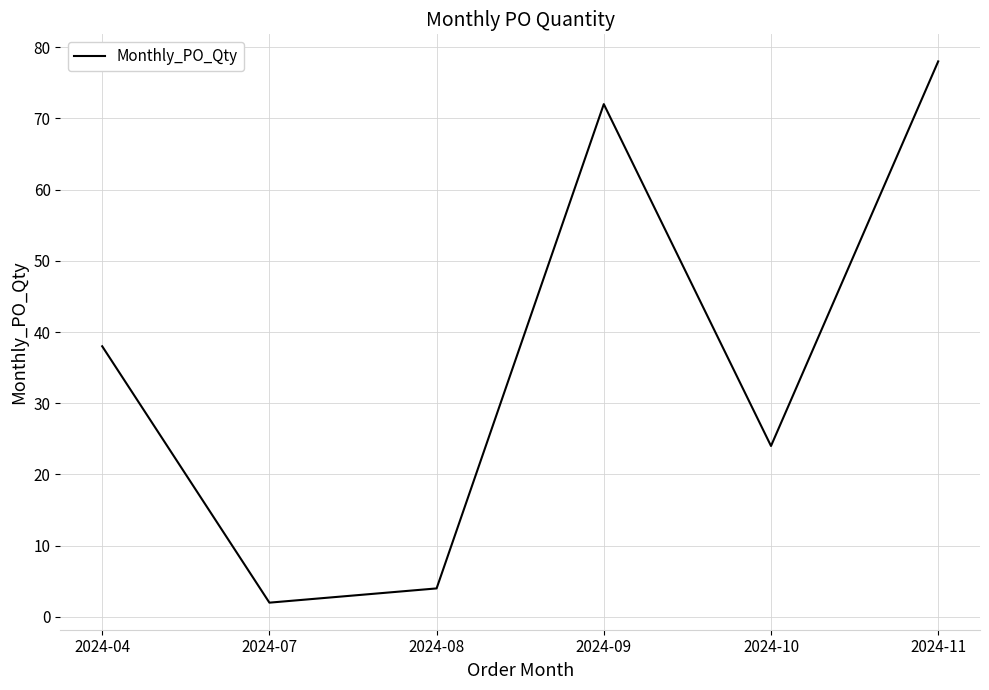

Which label corresponds to the largest value in the chart?

2024-11